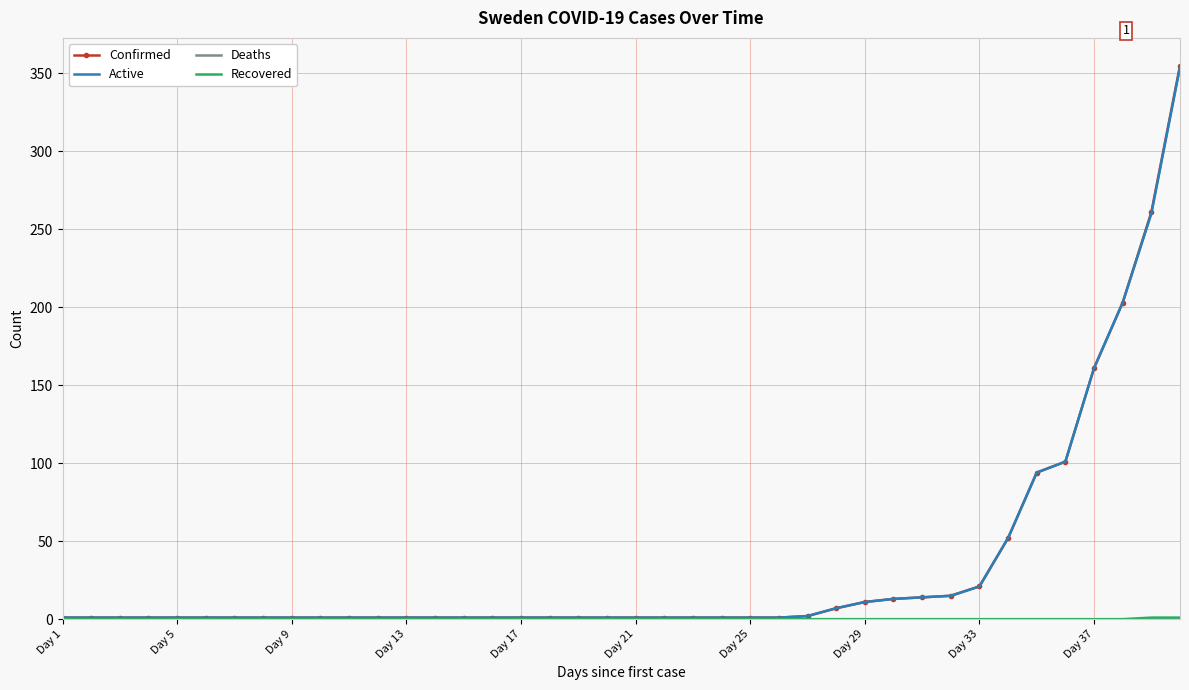

Which series has the widest spread of values?

Confirmed